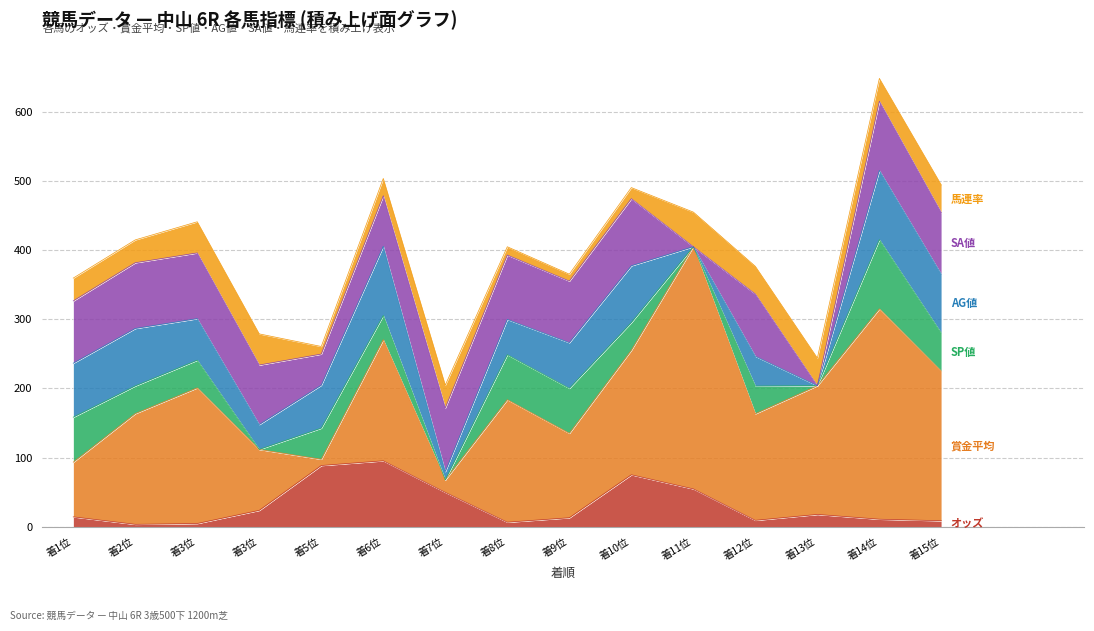

Is it true that SA値 equals 86.0 at 3?

True